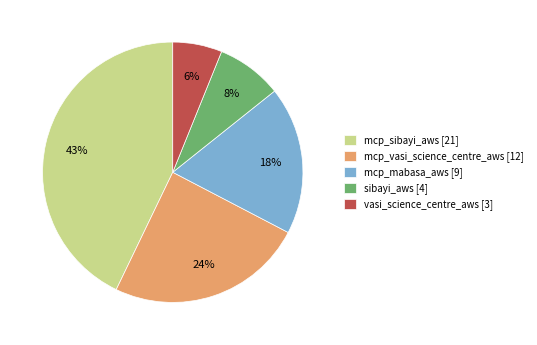

What percentage is the mcp_vasi_science_centre_aws [12] slice, to the nearest percent?

24%